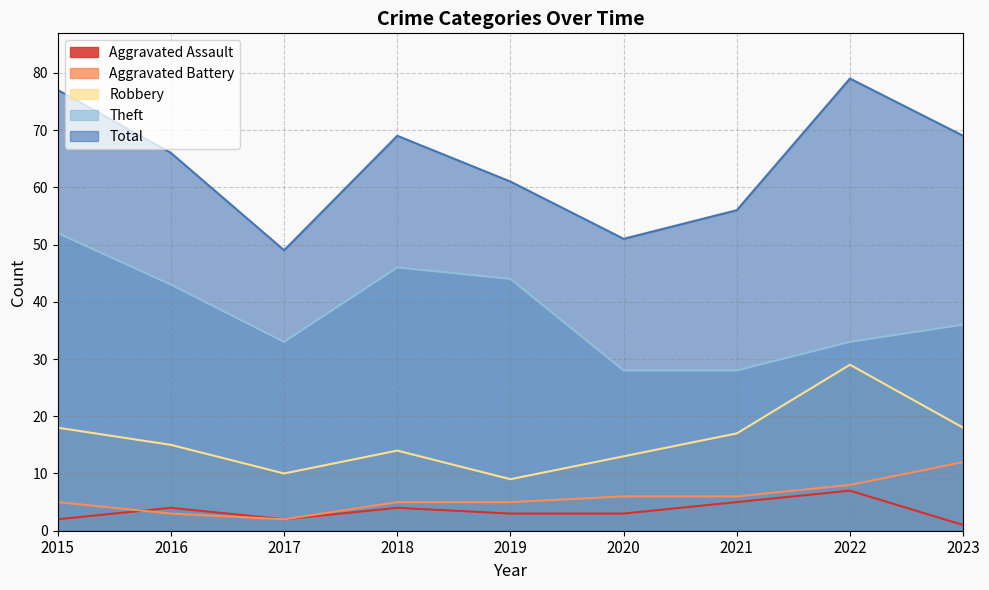

The value of Aggravated Battery at 2019 is 7. True or false?

False